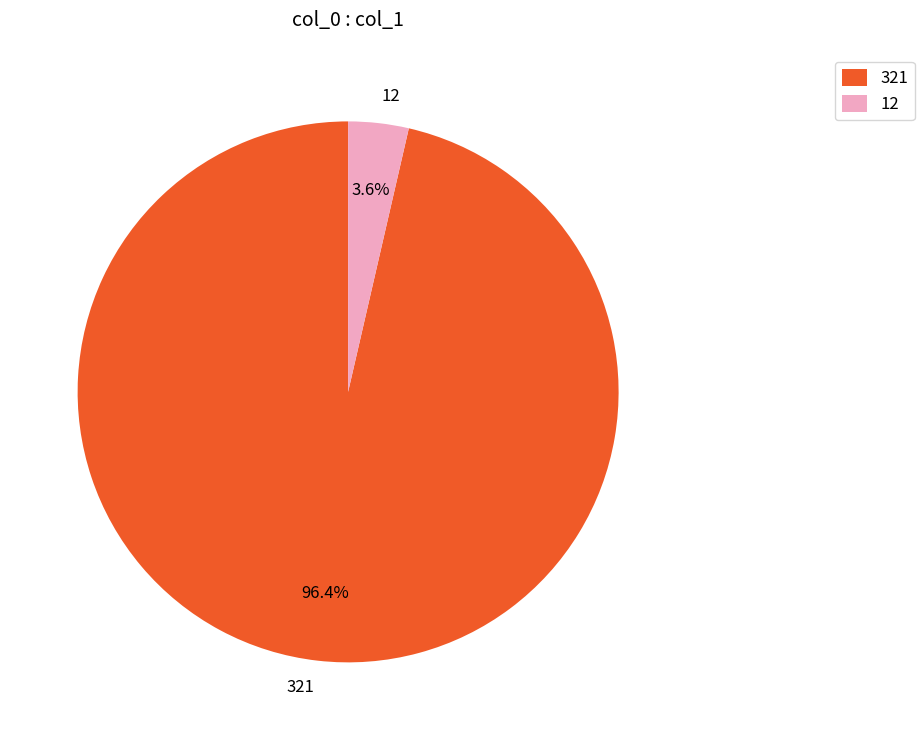

Is the sum of 321 and 12 greater than half?

Yes